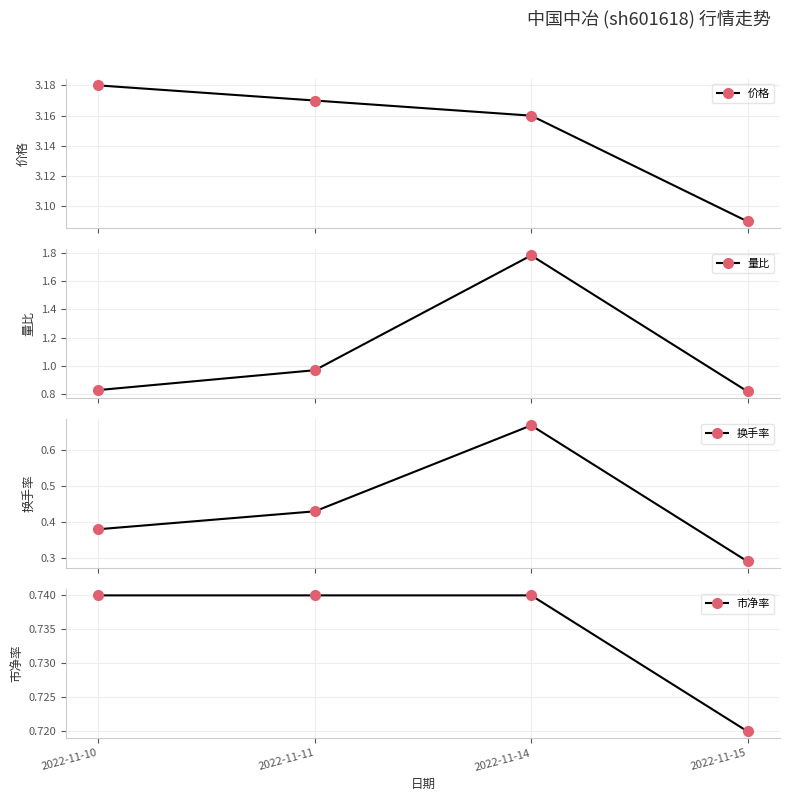

Which series has the largest range (max minus min)?

量比